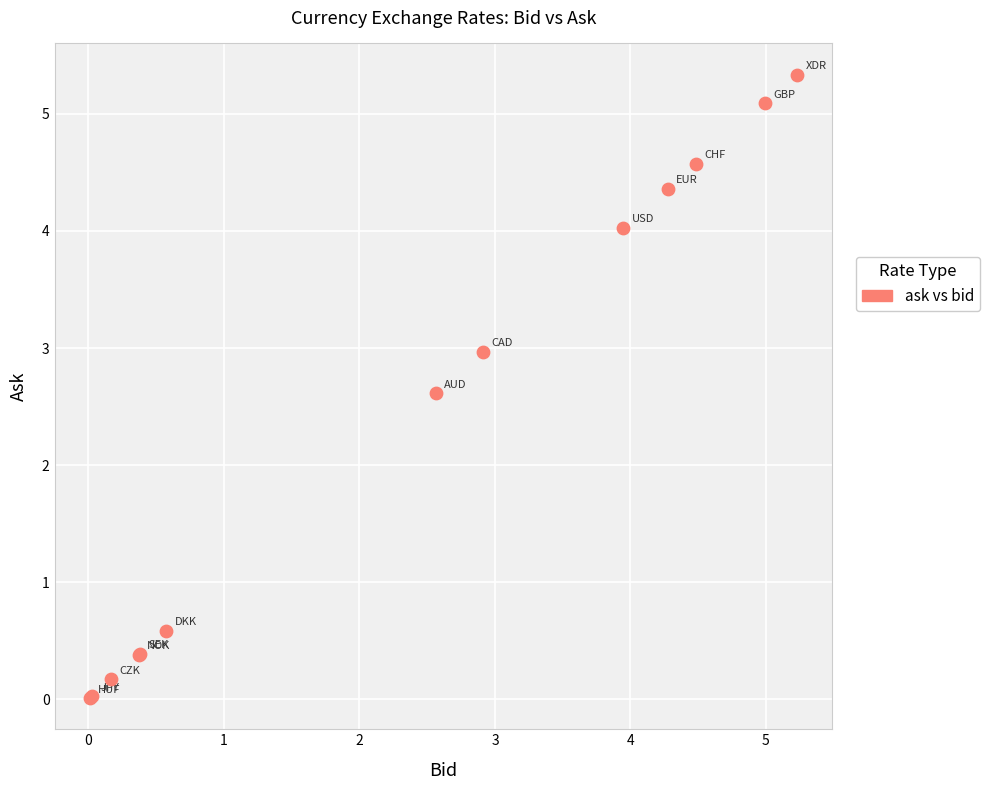

What Y value in the scatter plot is closest to 2?

2.6